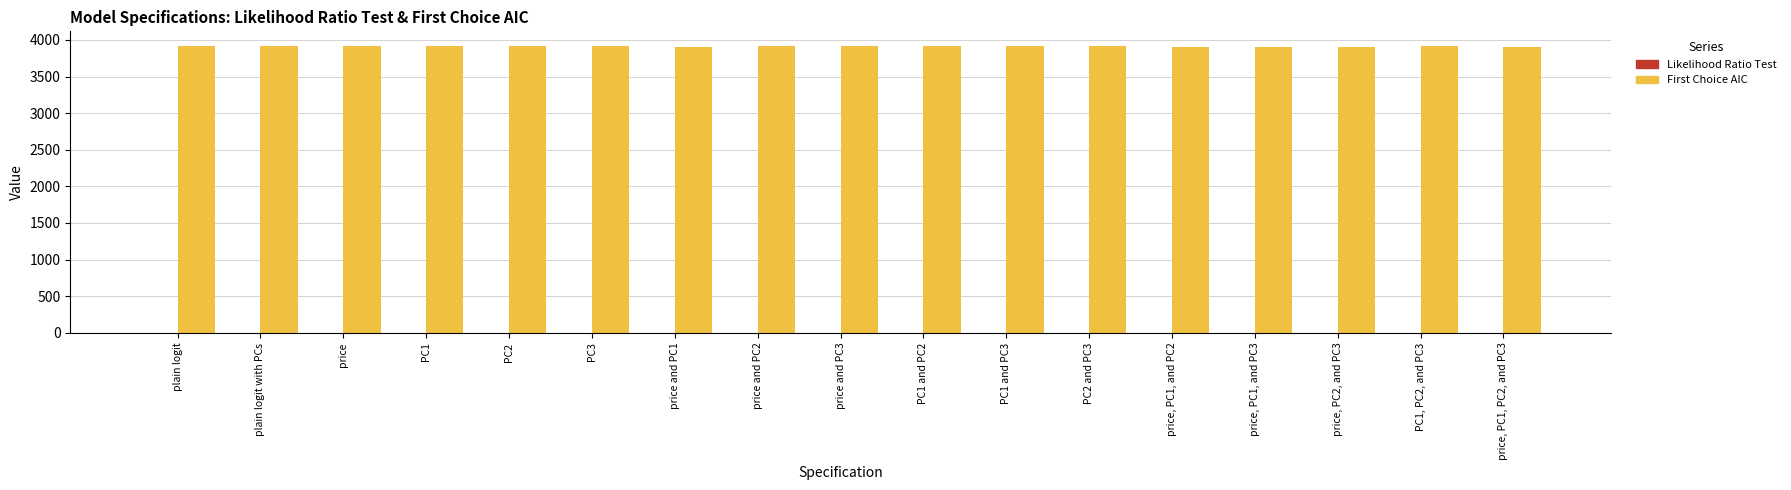

How many data points does each series have?

17